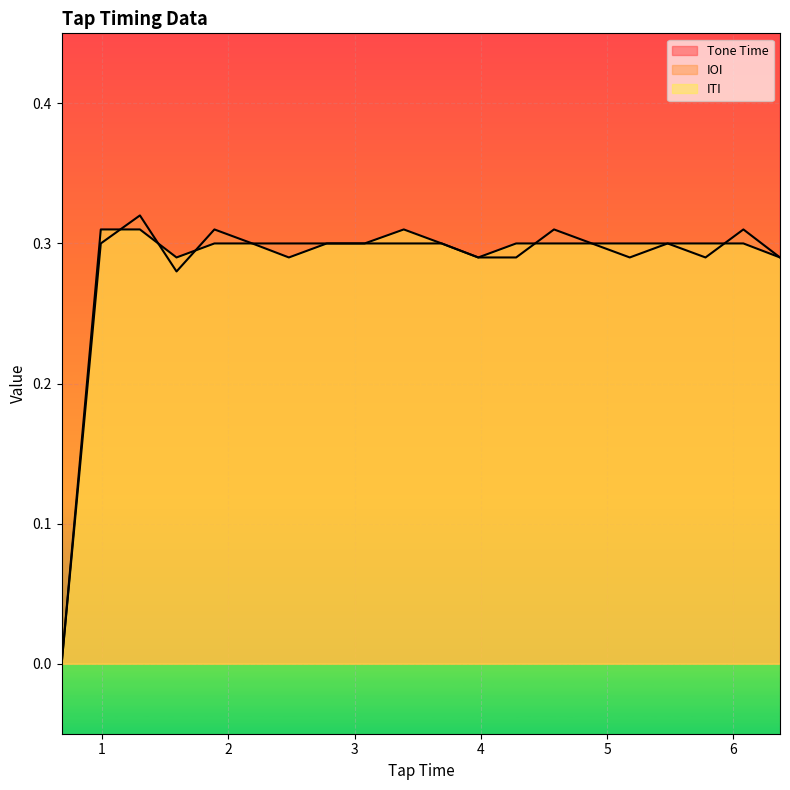

Which category has the highest value in the ITI series?

1.3